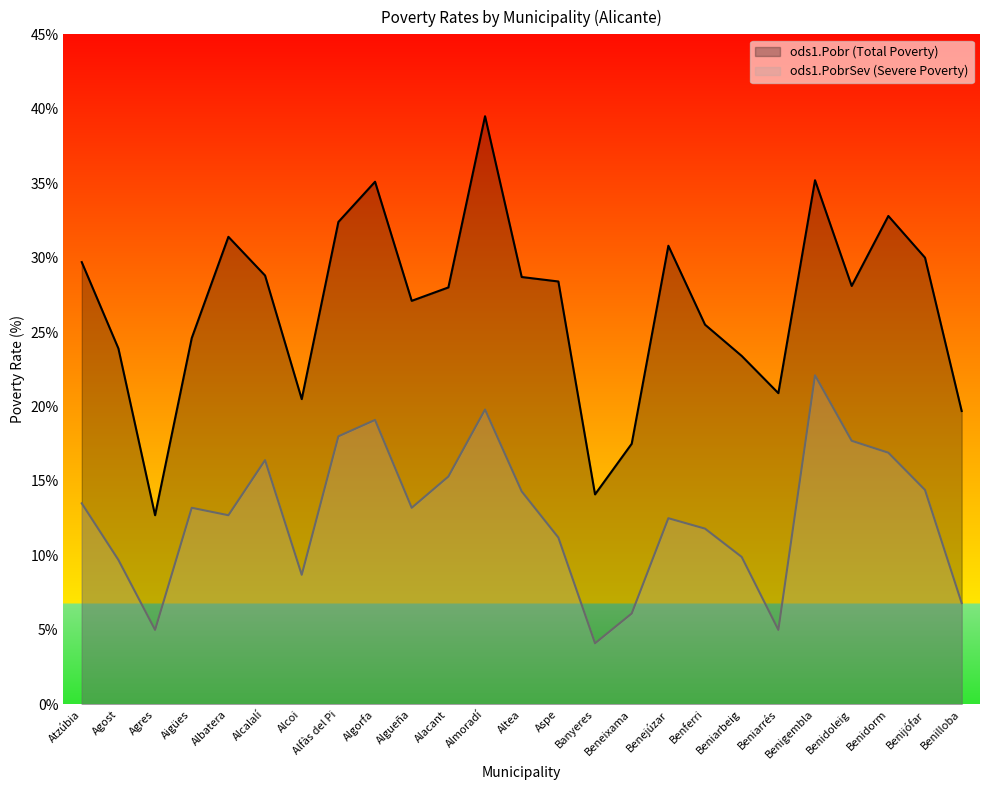

What is the difference between the maximum and minimum values in the ods1.PobrSev series?

18.0